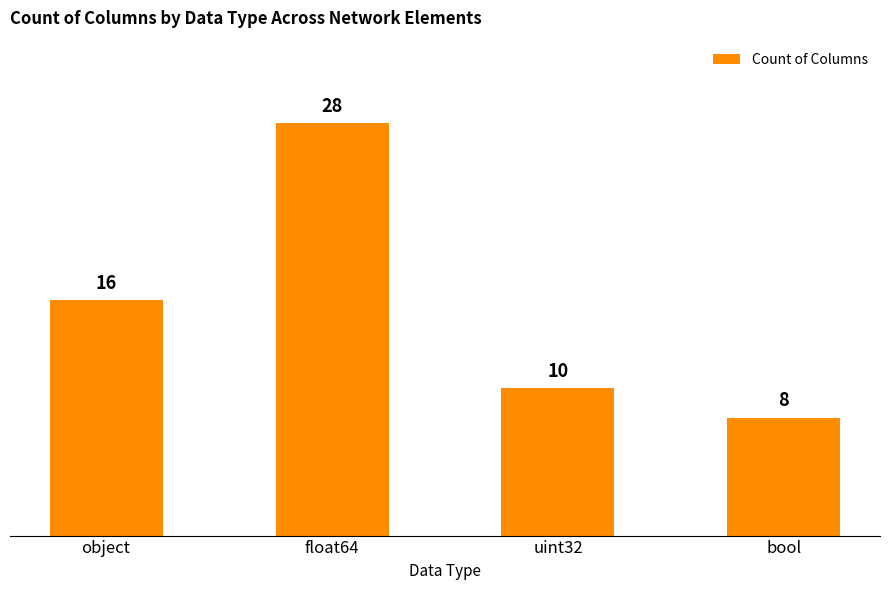

The chart shows a value of 37 at float64. True or false?

False